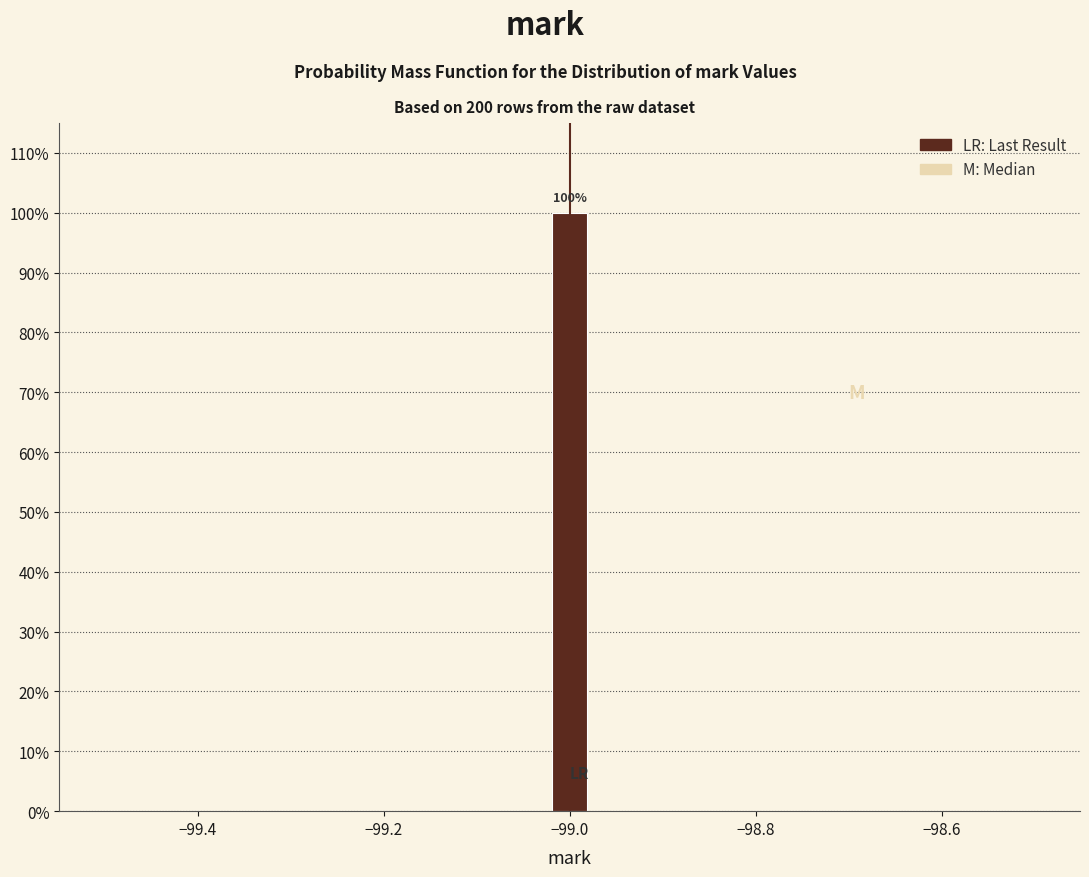

Around what value on the x-axis is the tallest bar? Give the approximate position of its centre, as read against the axis.

-99.00